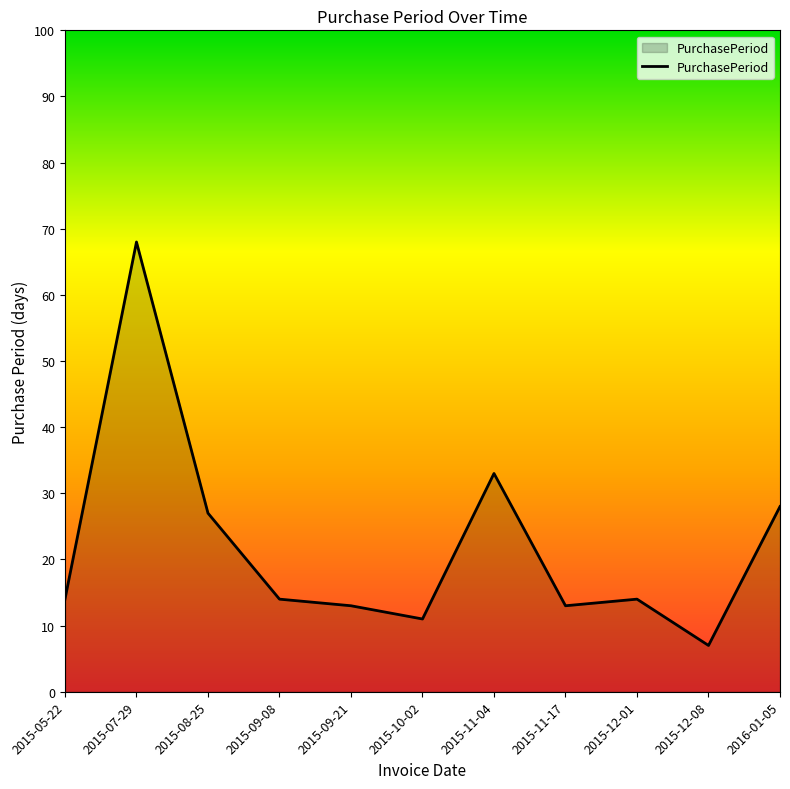

Reading left to right, transcribe all the data shown in this chart.

14	68	27	14	13	11	33	13	14	7	28